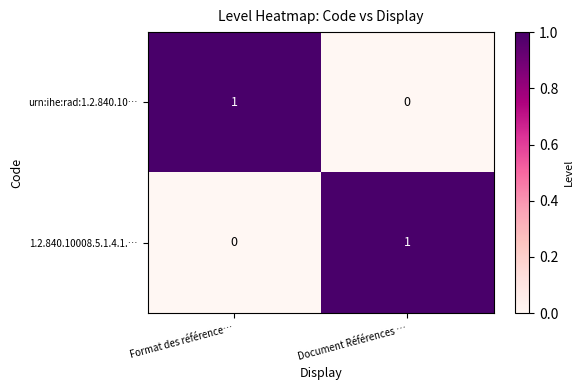

The 1.2.840.10008.5.1.4.1.… series shows 0 at Format des référence…. True or false?

True